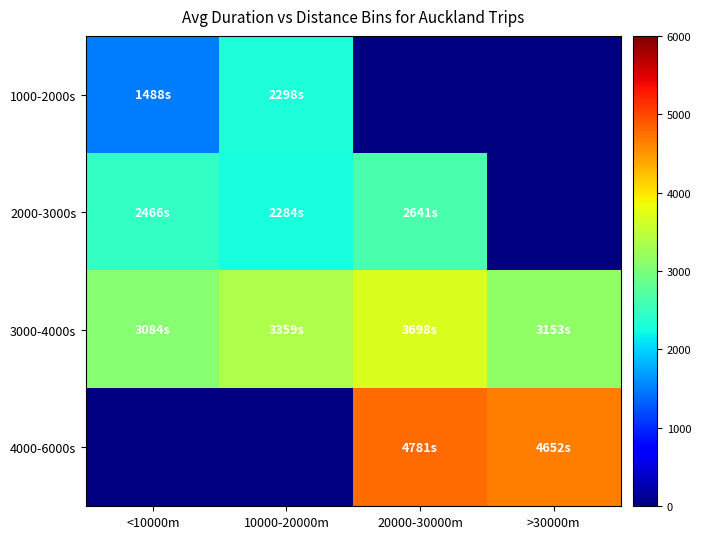

Which series has the largest total across all categories?

3000-4000s